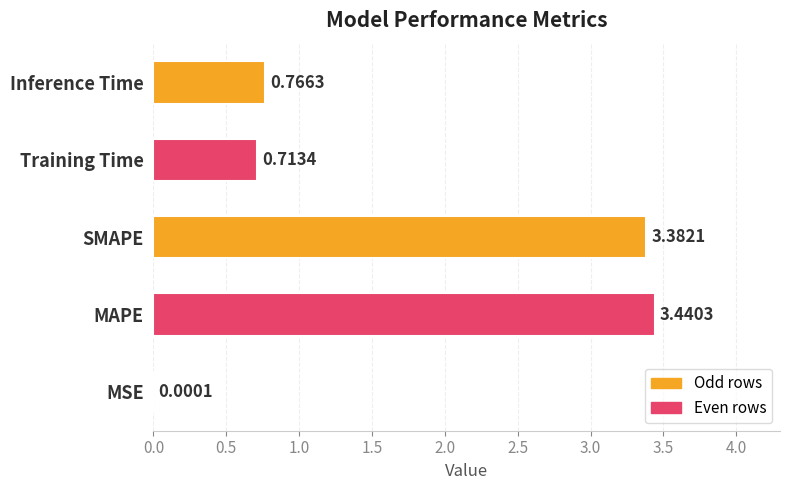

Which has a higher value, Training Time or Inference Time?

Inference Time